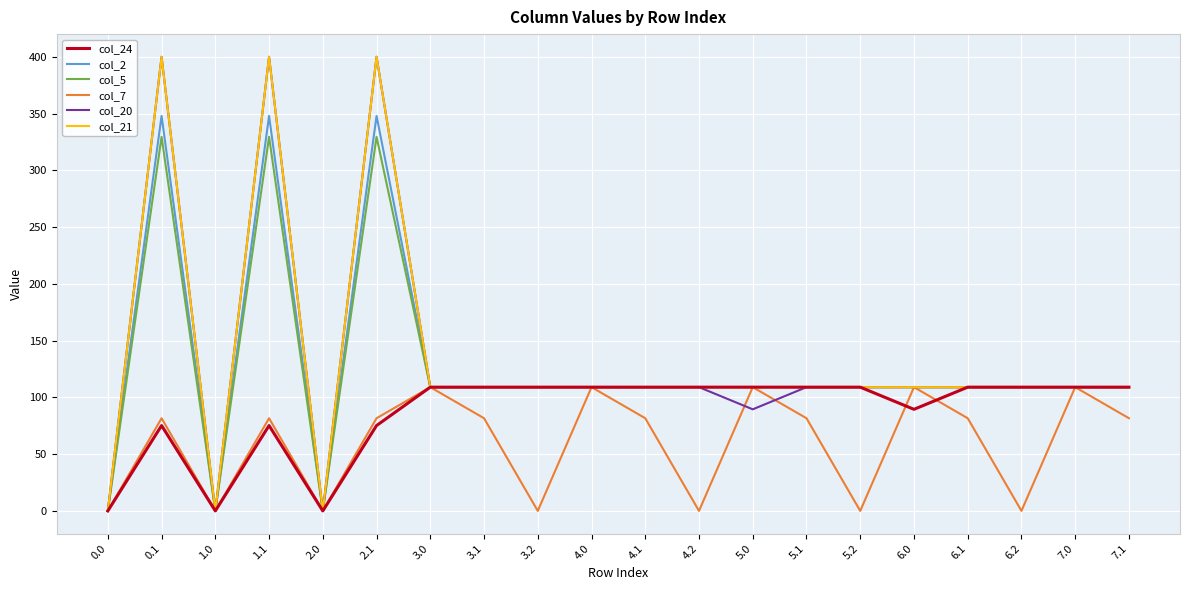

Is the value of col_5 at 0.1 greater than the value of col_2 at 6.2?

Yes